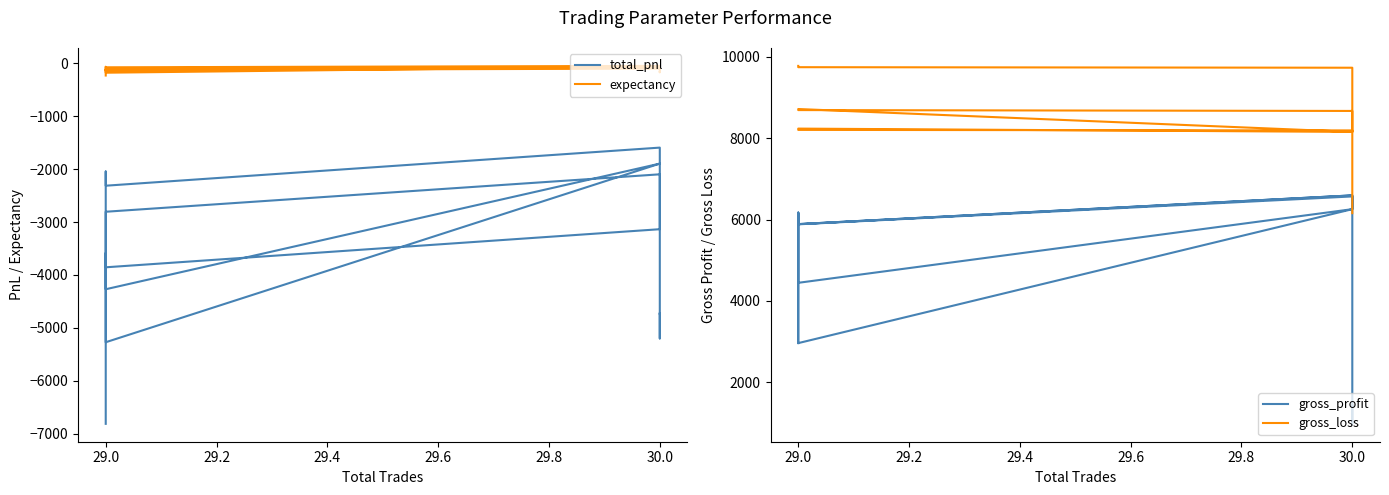

How many interior local peaks does the total_pnl series have?

6